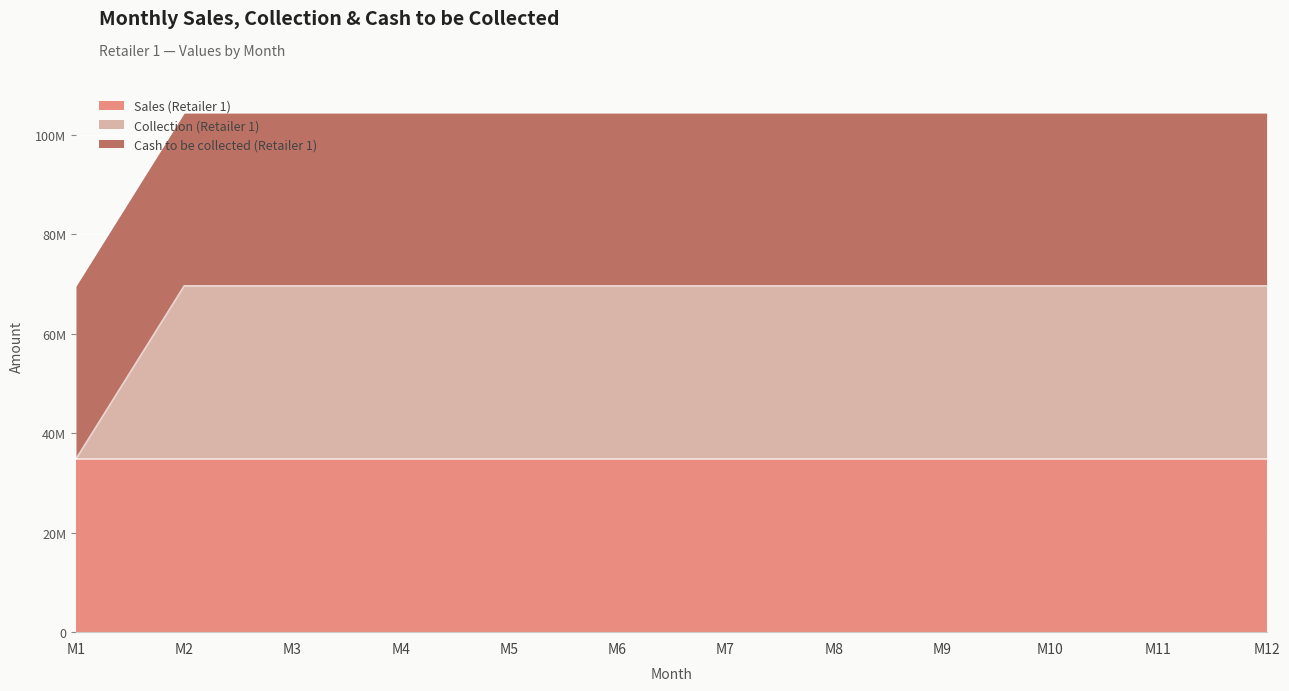

What is the minimum value for Sales (Retailer 1)?

34798840